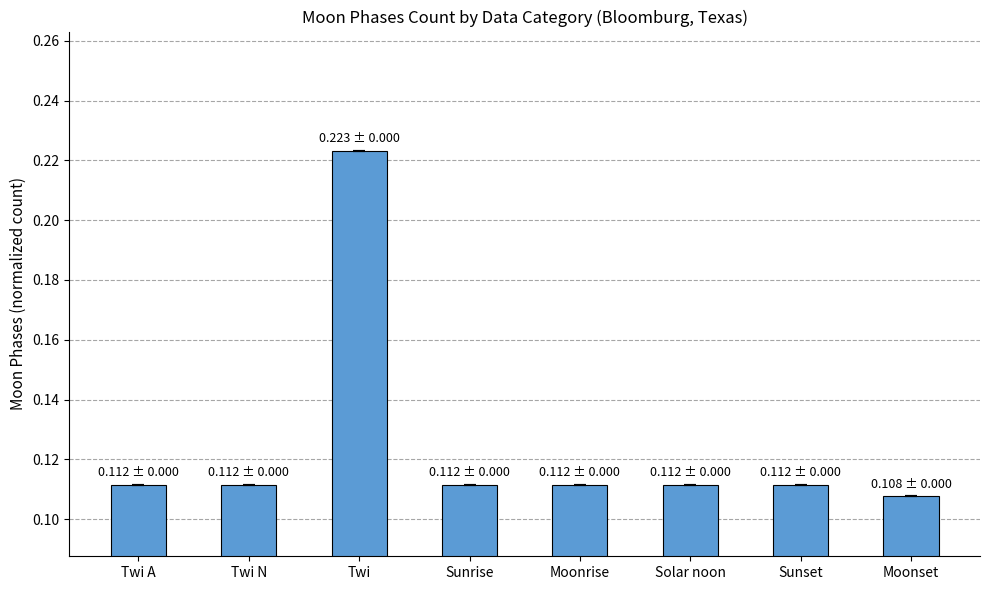

How many bars are there in total?

8